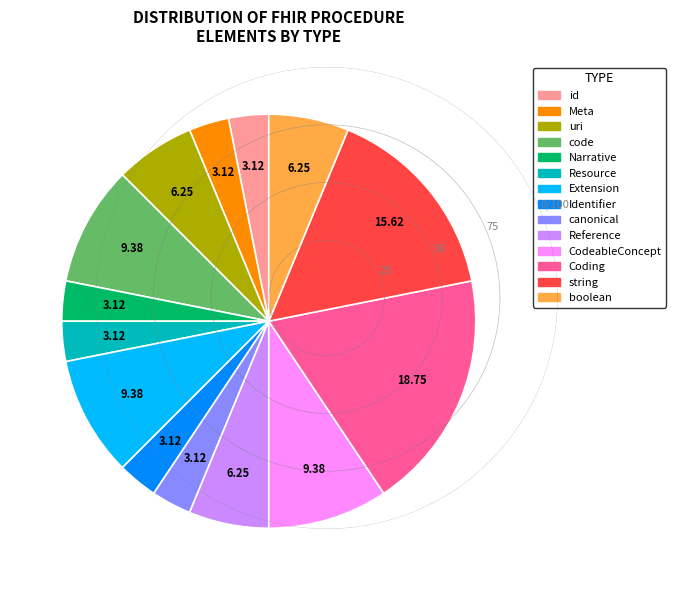

Which has a higher value, uri or code?

code